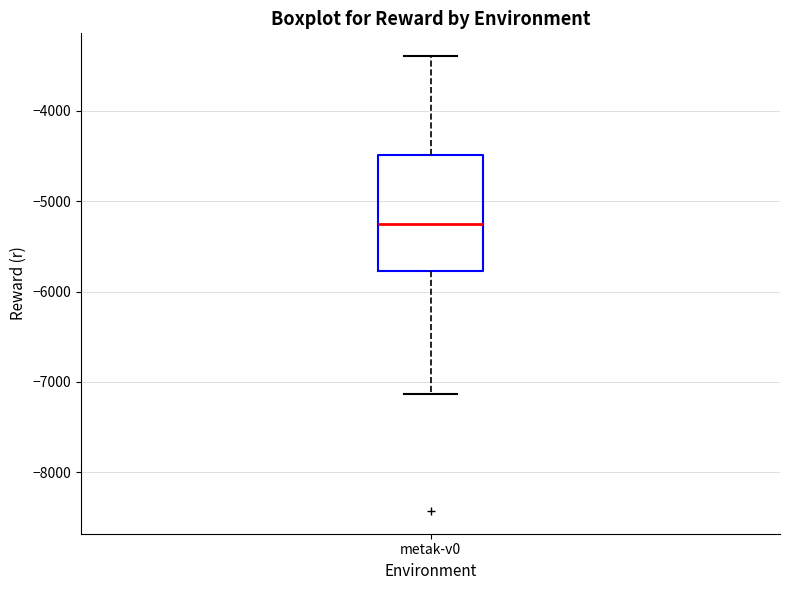

Transcribe this box plot: give where the median line is, the range the box spans, and where the two whiskers end, as read against the y-axis. The values are not printed on the chart, so give them approximately, as read against the axis.

median -5300, box -5800 to -4500, whiskers -7100 to -3400